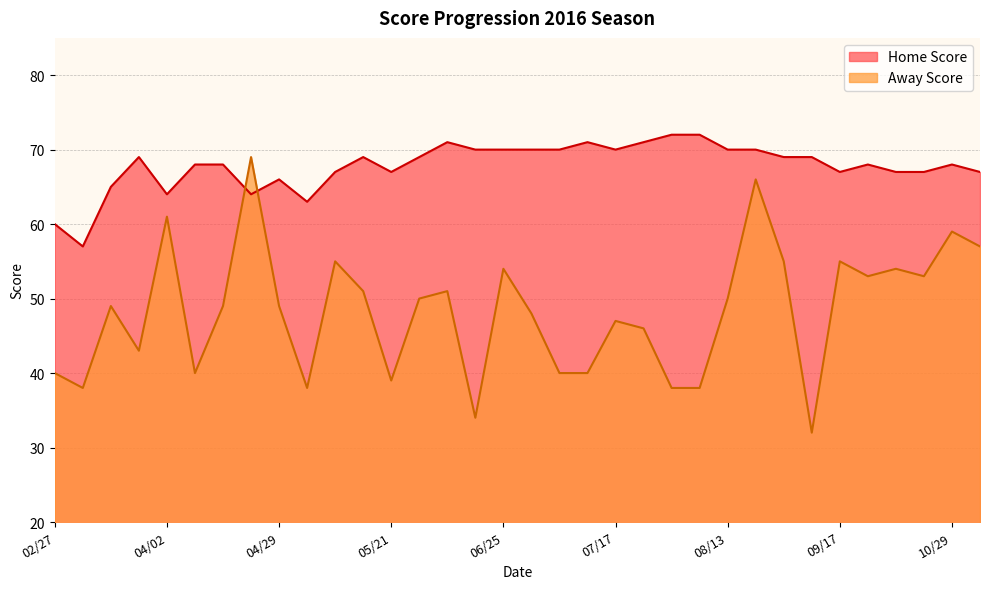

Between 08/20 and 10/01, which series saw the biggest shift?

Away Score